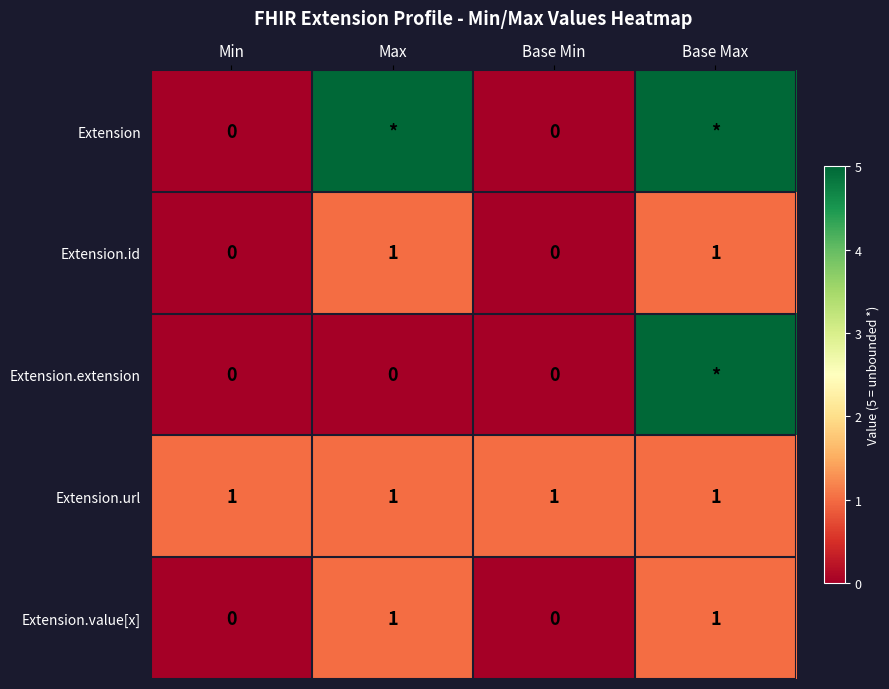

Count the Extension.value[x] values in the range 0 to 1.

4